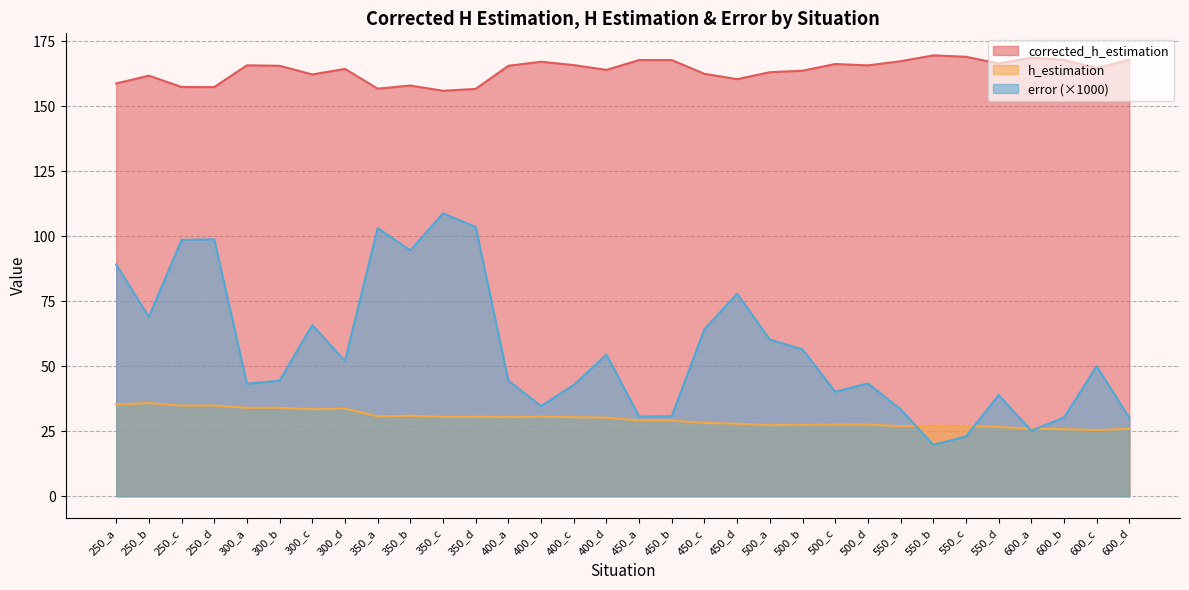

Is the value of corrected_h_estimation at 350_b greater than the value of error at 400_b?

Yes